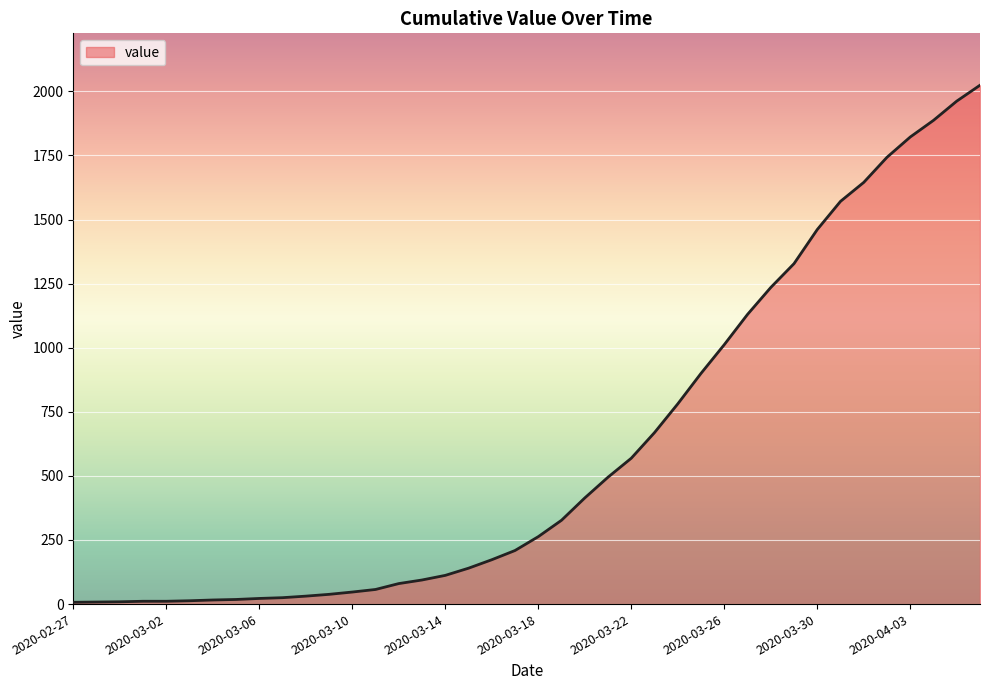

What is the maximum value shown in the chart?

2024